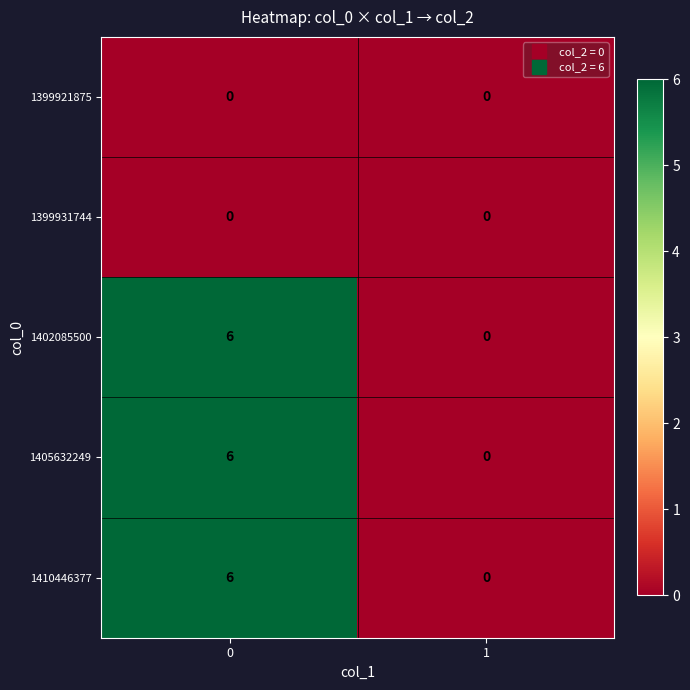

How many data points does each series have?

2